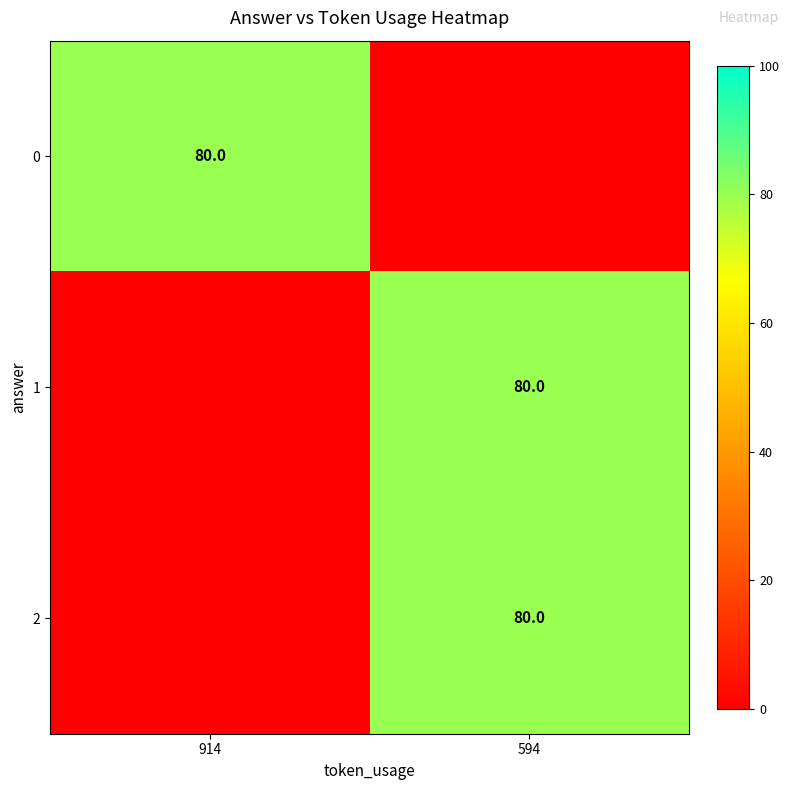

At which category does the chart reach its minimum across all series?

594